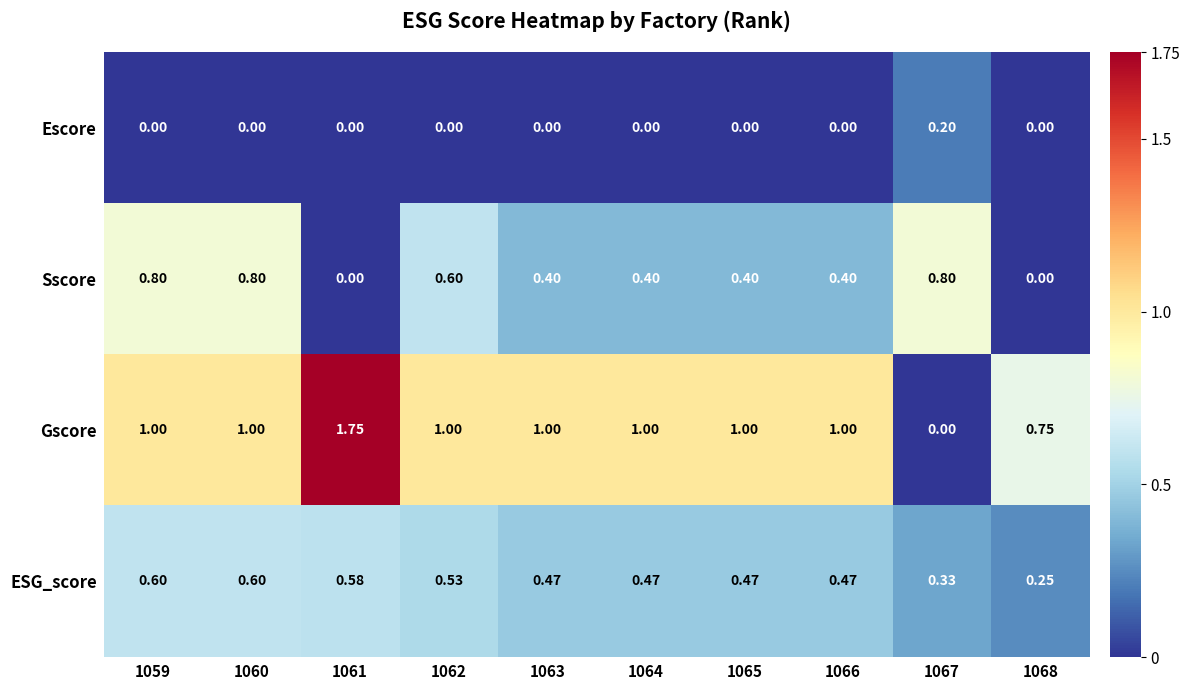

List the series in order of their peak value, highest first.

Gscore, Sscore, ESG_score, Escore